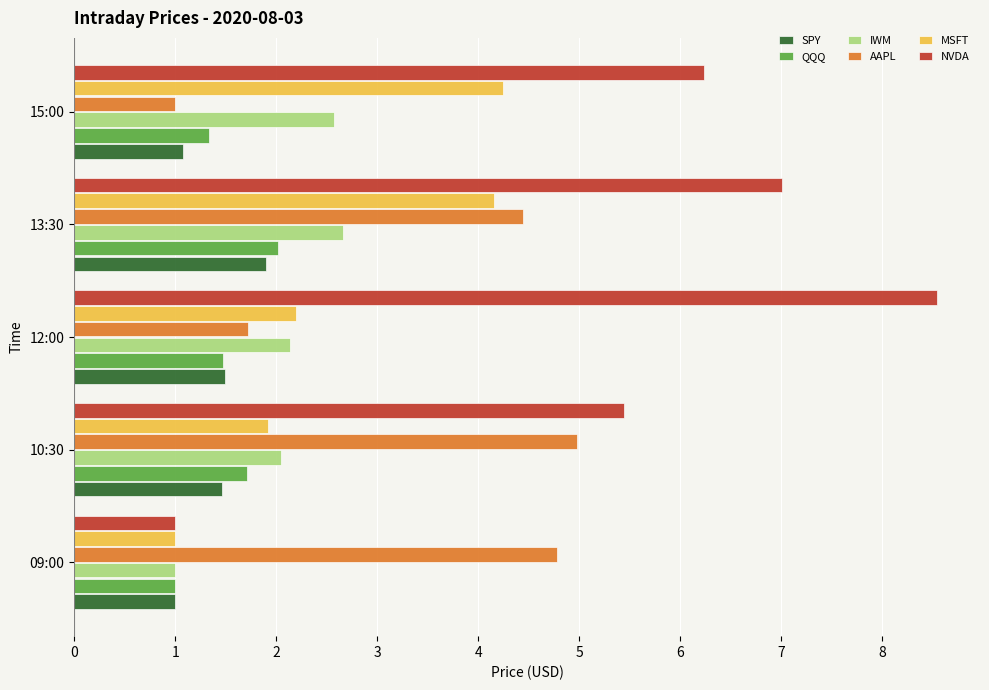

What is the sum of all QQQ values?

7.5